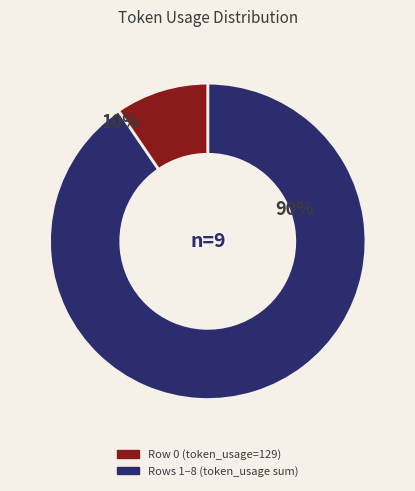

What is the ratio of the value at Row 2 to the value at Row 1?

1.2